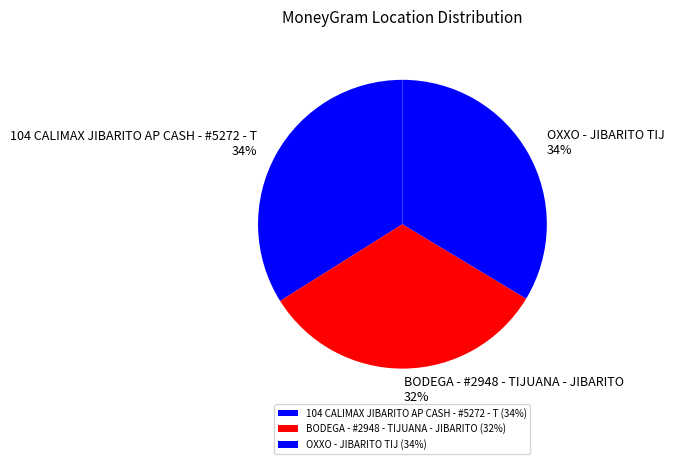

To the nearest percent, what is the combined percentage of 104 CALIMAX JIBARITO AP CASH - #5272 - T and BODEGA - #2948 - TIJUANA - JIBARITO?

66%